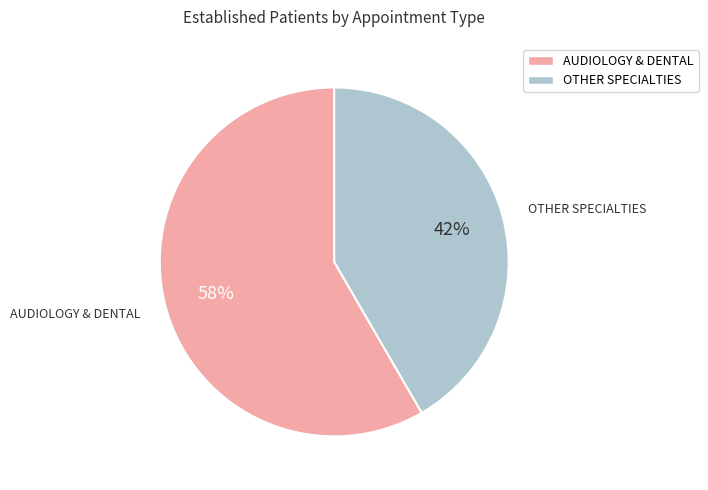

Does any single category account for the majority?

Yes